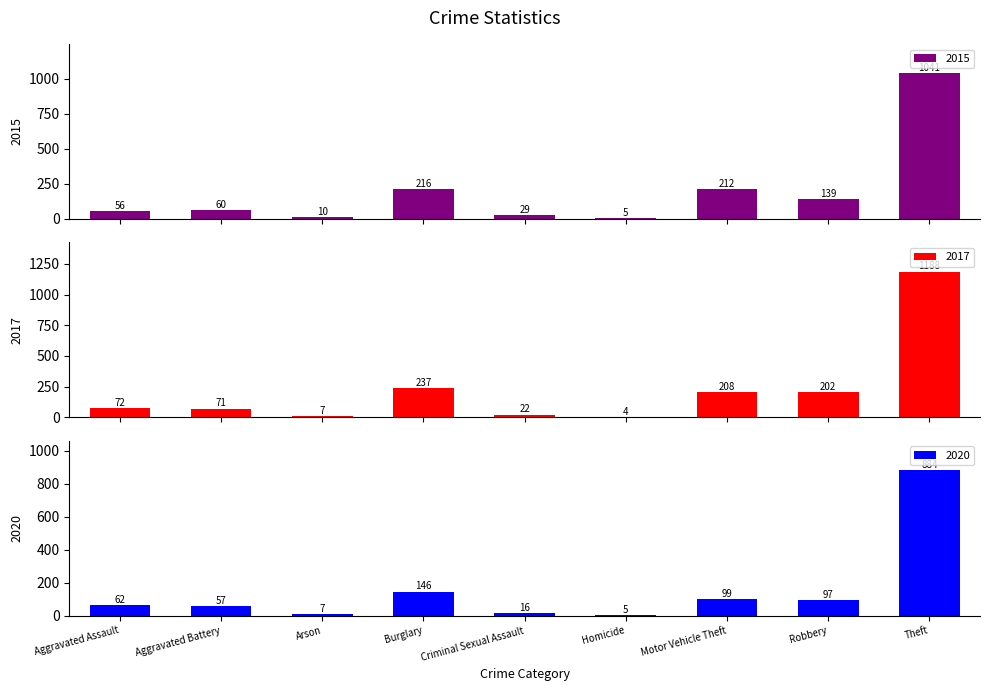

What is the value of the 2015 bar at the 9th from the left?

1041